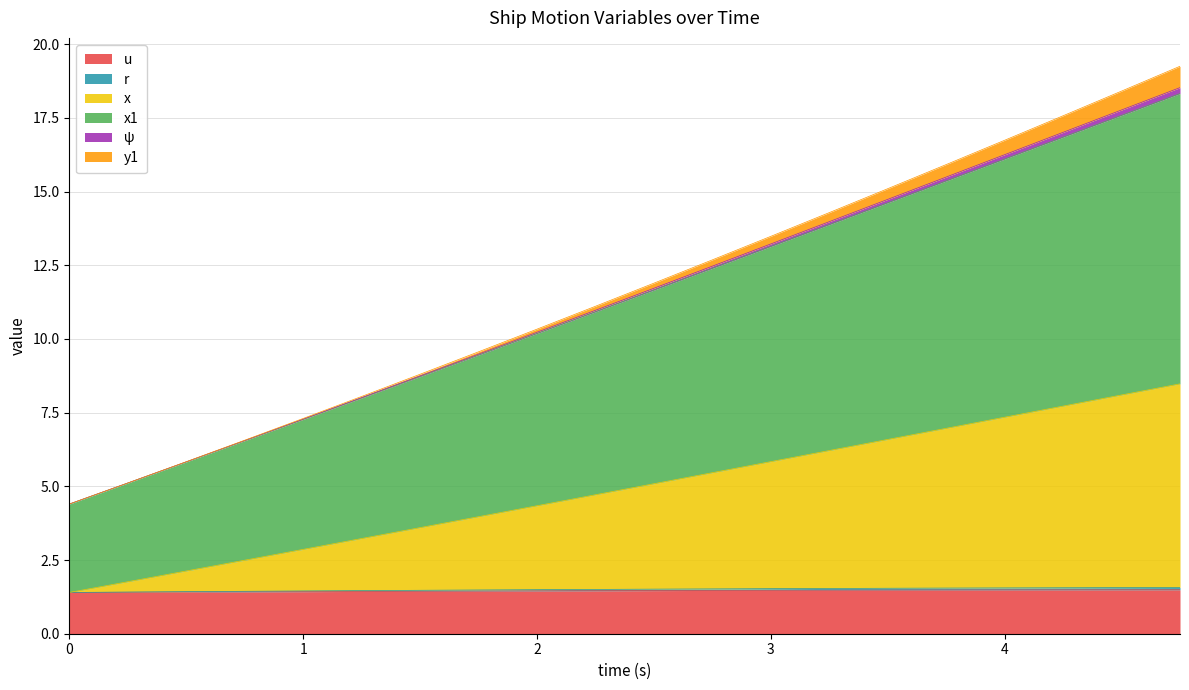

The x1 series shows 4.3 at 1.5. True or false?

False